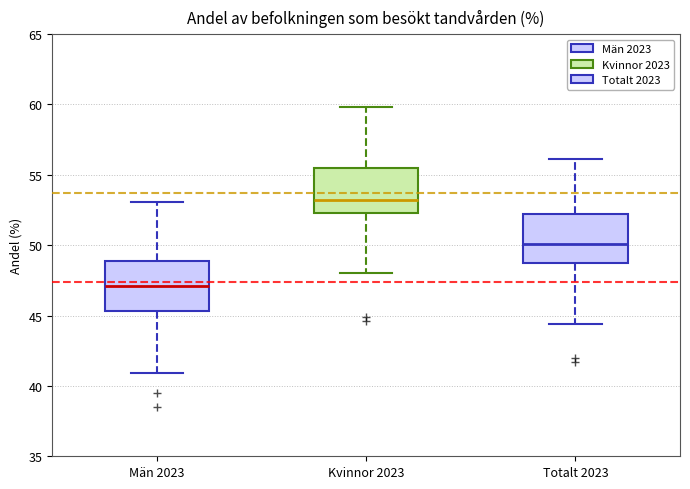

Which box's median line is the highest?

Kvinnor 2023